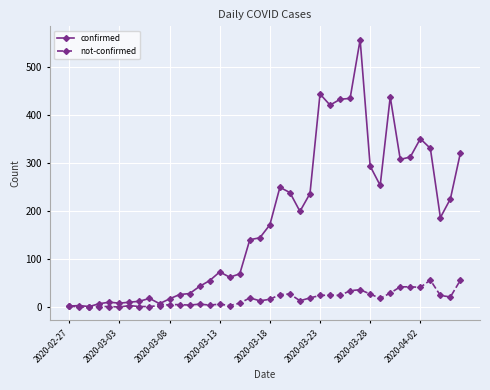

True or false: not-confirmed has more than 0 points higher than both neighbors.

True